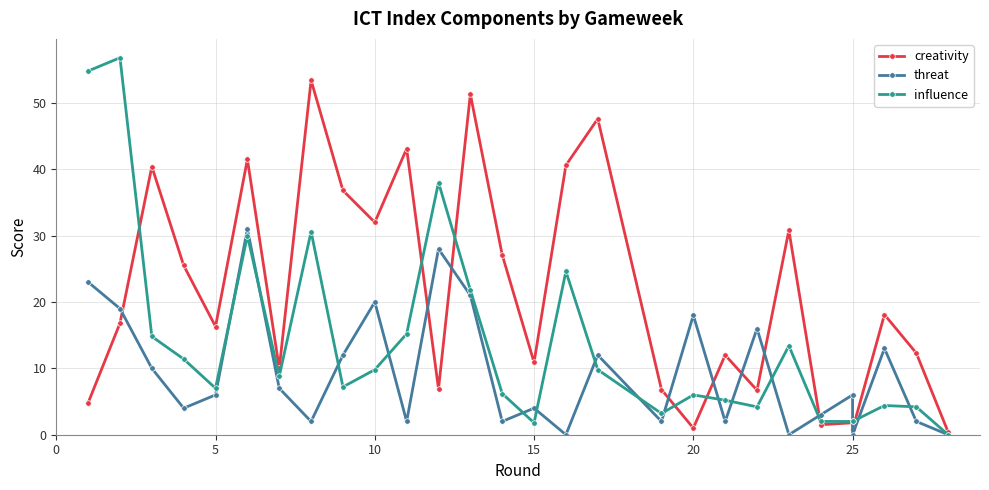

How many data points does each series have?

28